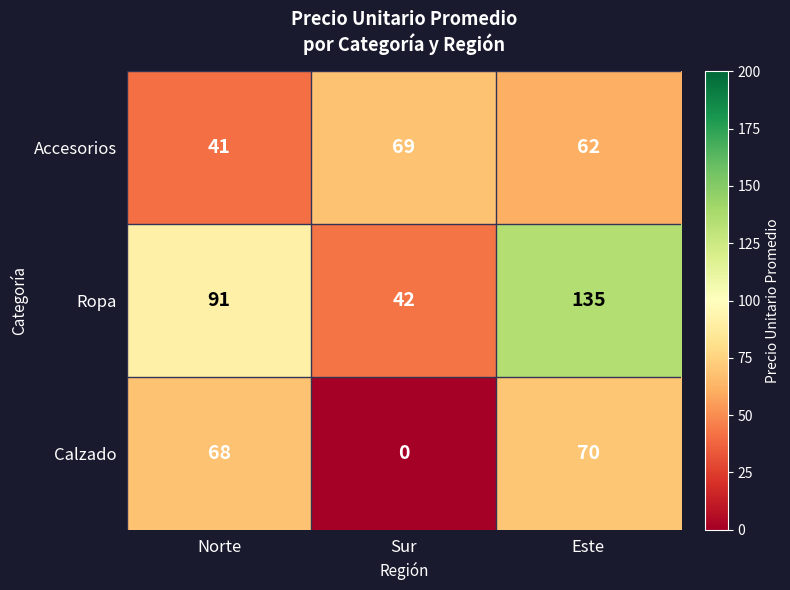

How many data points does each series have?

3